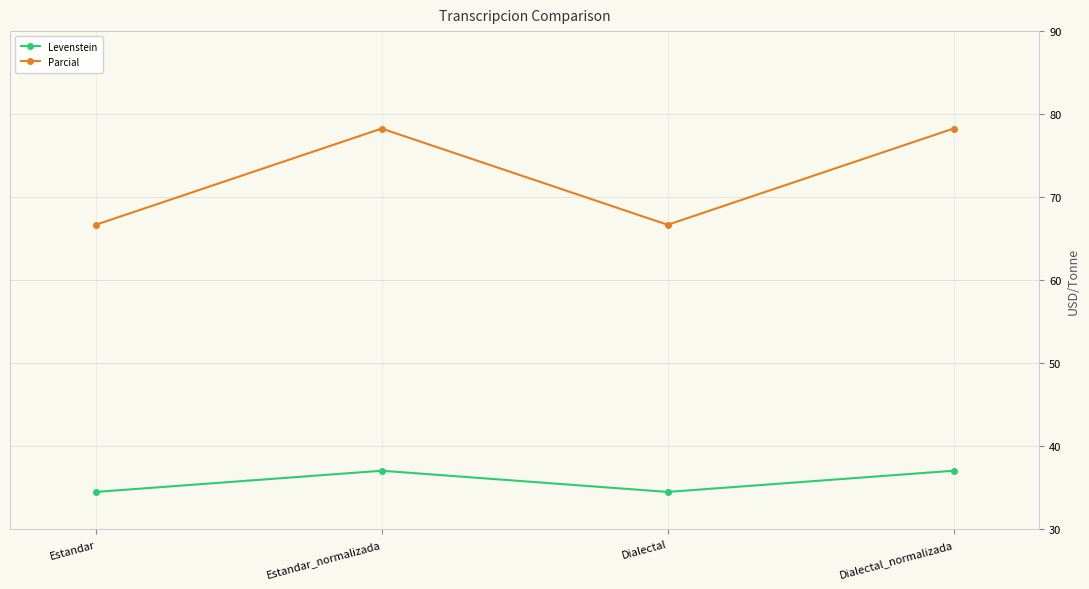

Which series has the widest spread of values?

Parcial